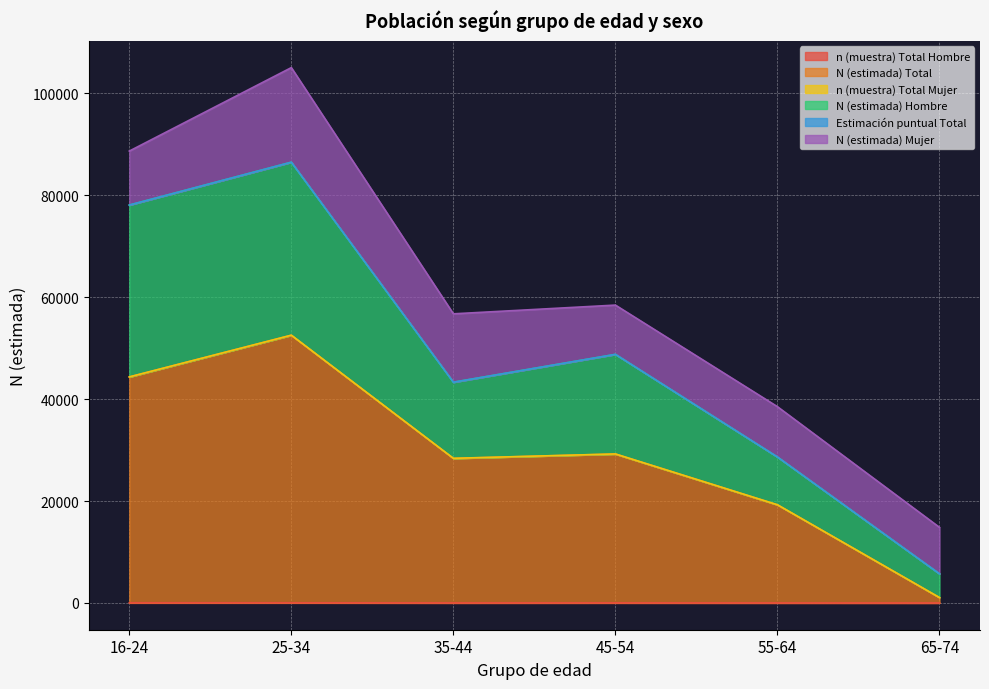

At which category is the sum across all series the highest?

25-34